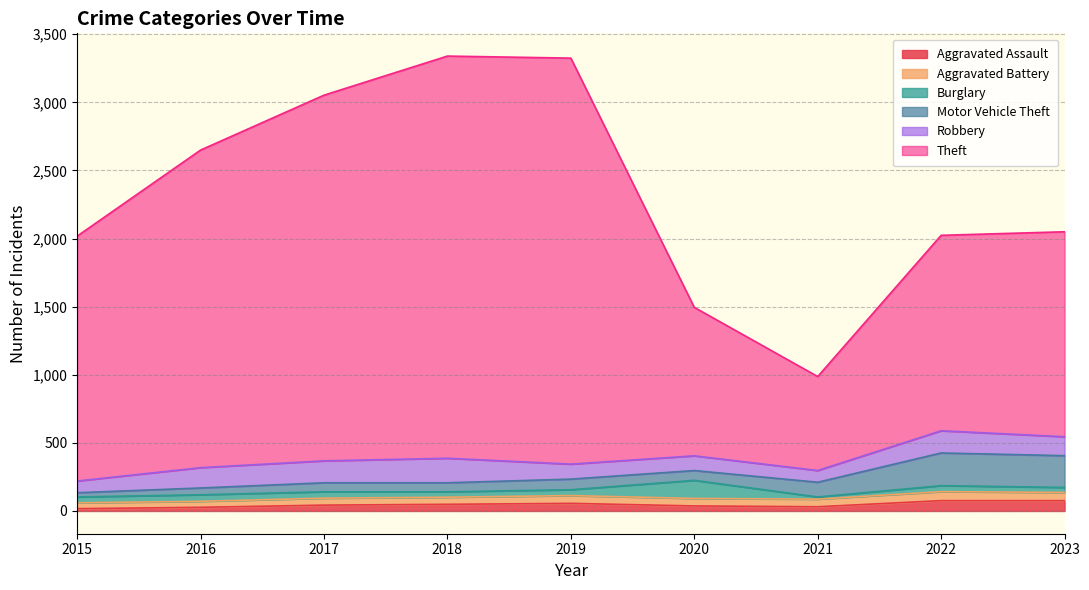

Reading left to right, what are all the values shown in this chart?

Aggravated Assault: 2015=17	2016=27	2017=43	2018=49	2019=56	2020=37	2021=31	2022=76	2023=76
Aggravated Battery: 2015=43	2016=44	2017=51	2018=52	2019=57	2020=55	2021=56	2022=66	2023=60
Burglary: 2015=43	2016=48	2017=47	2018=40	2019=43	2020=133	2021=16	2022=44	2023=37
Motor Vehicle Theft: 2015=31	2016=50	2017=66	2018=66	2019=78	2020=72	2021=108	2022=240	2023=233
Robbery: 2015=86	2016=149	2017=161	2018=180	2019=110	2020=108	2021=86	2022=163	2023=139
Theft: 2015=1798	2016=2332	2017=2685	2018=2953	2019=2981	2020=1090	2021=690	2022=1435	2023=1505